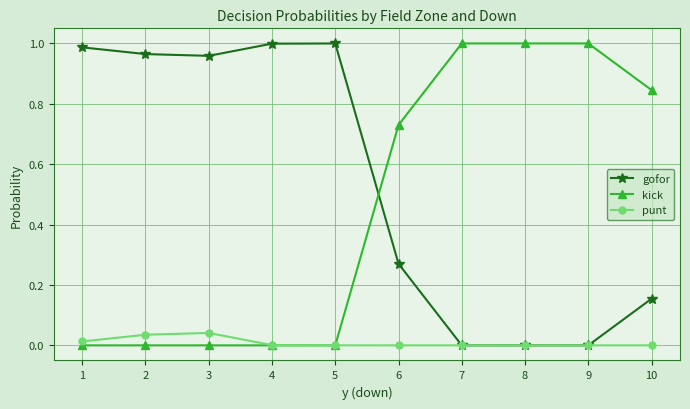

Is this an area chart (filled region under the line)?

No